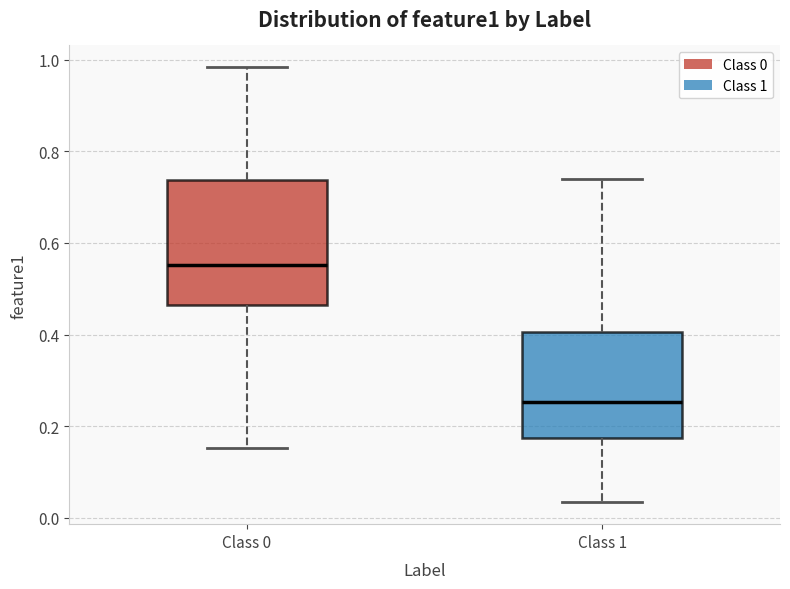

Where does the median line of the box for Class 1 sit on the y-axis? The values are not printed on the chart, so give them approximately, as read against the axis.

0.26